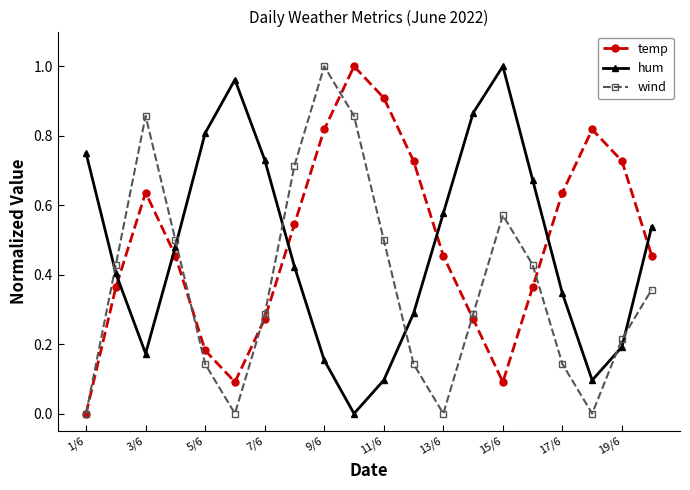

What is the sum of all temp values?

9.8